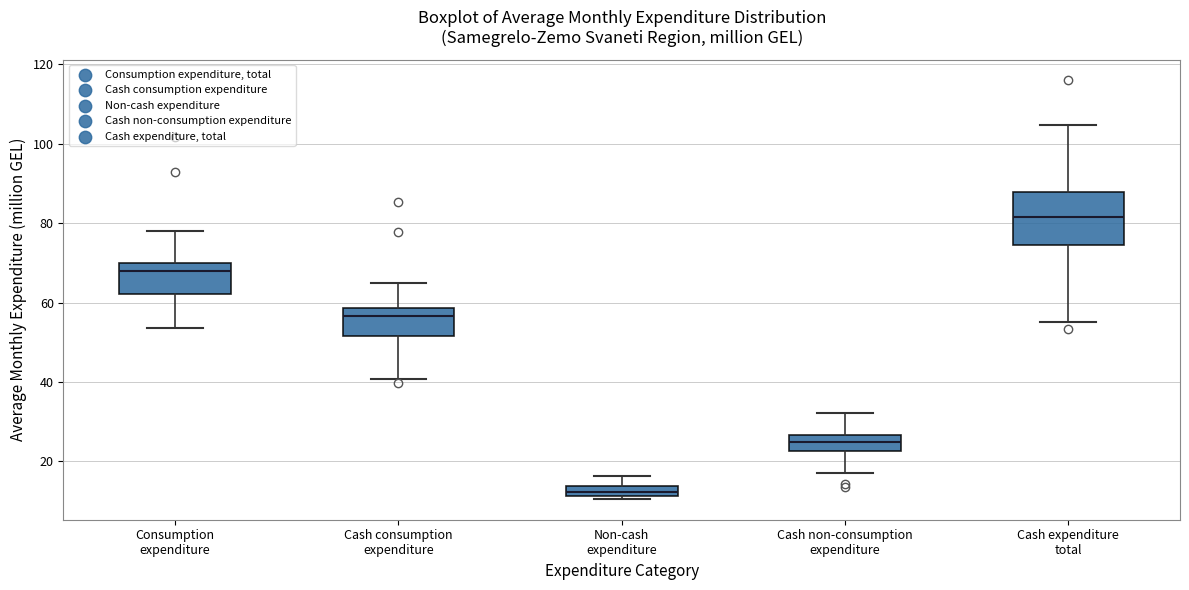

Which box has the highest median line?

Cash expenditure total